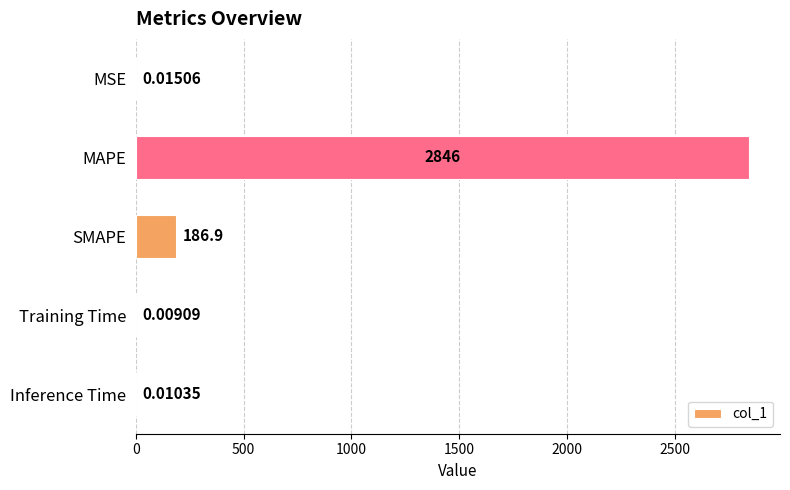

What is the sum of the values at MAPE and Inference Time?

2846.2